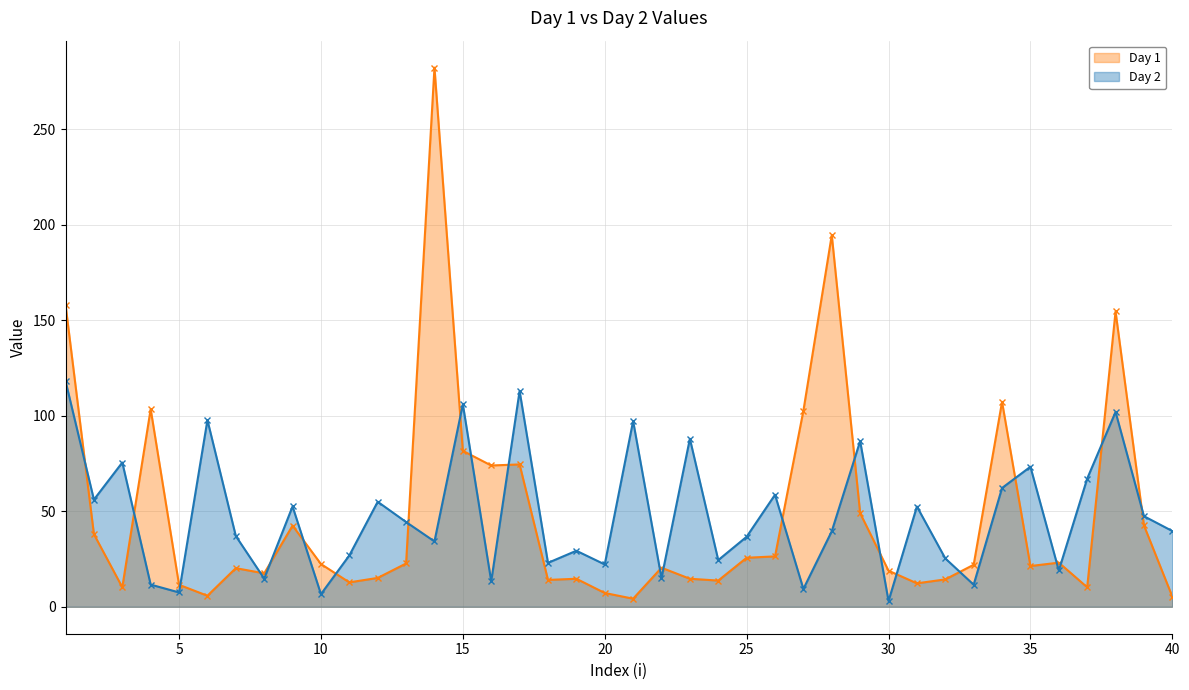

How many times do Day 2 and Day 1 cross each other?

23